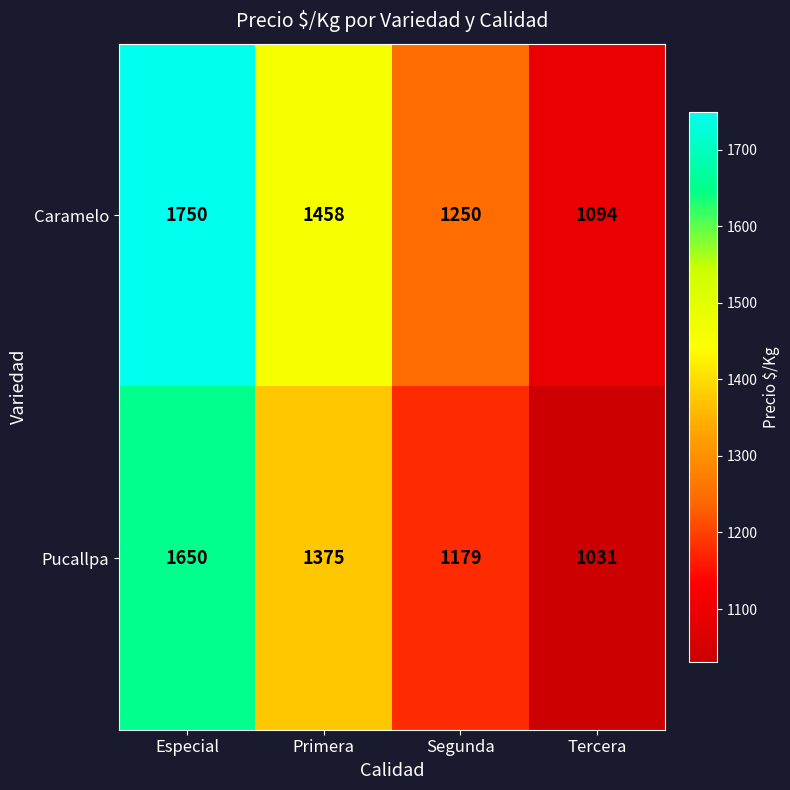

What is the lowest value of the Caramelo series?

1094